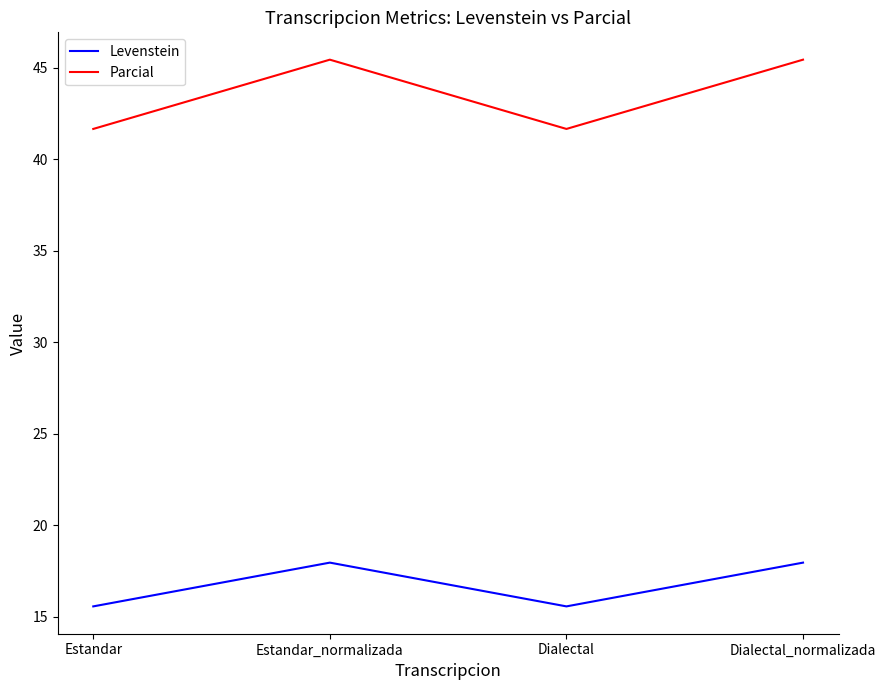

What is the smallest value displayed?

15.6